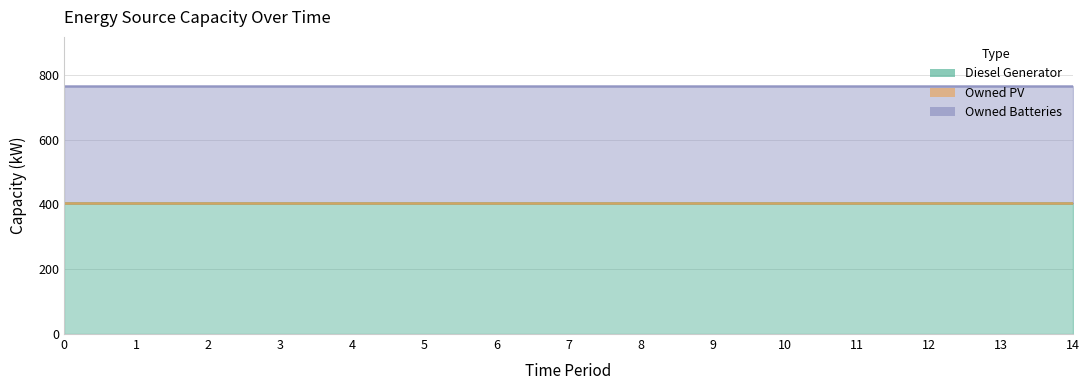

How many lines are shown in the chart?

3